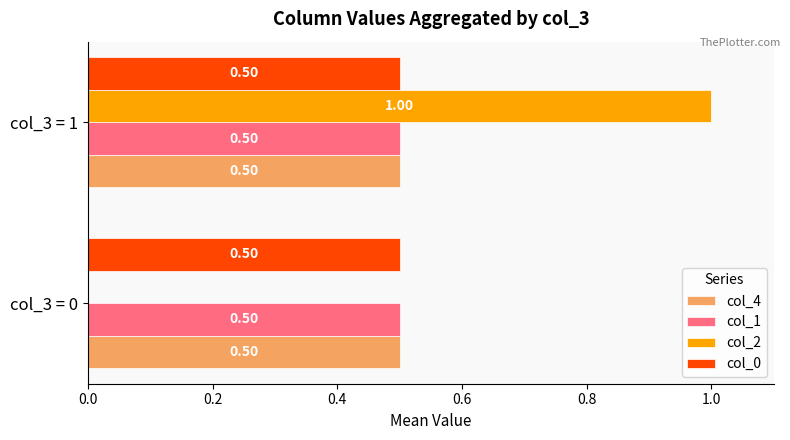

Is the value of col_2 at col_3 = 1 greater than the value of col_1 at col_3 = 1?

Yes